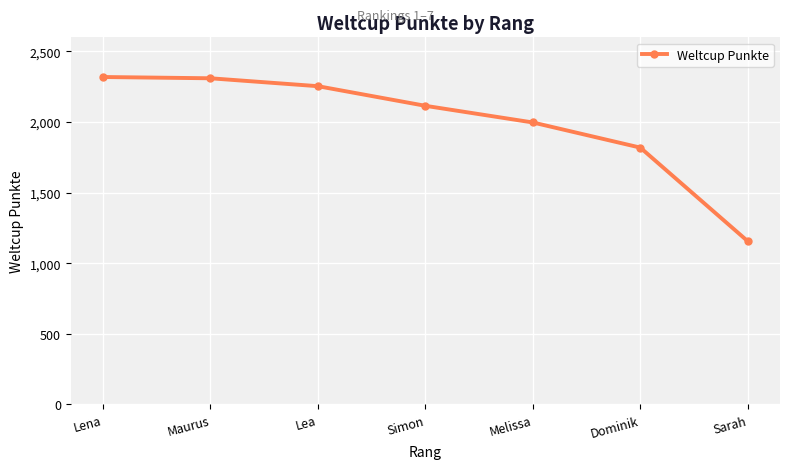

What is the difference between the values at Simon and Melissa?

118